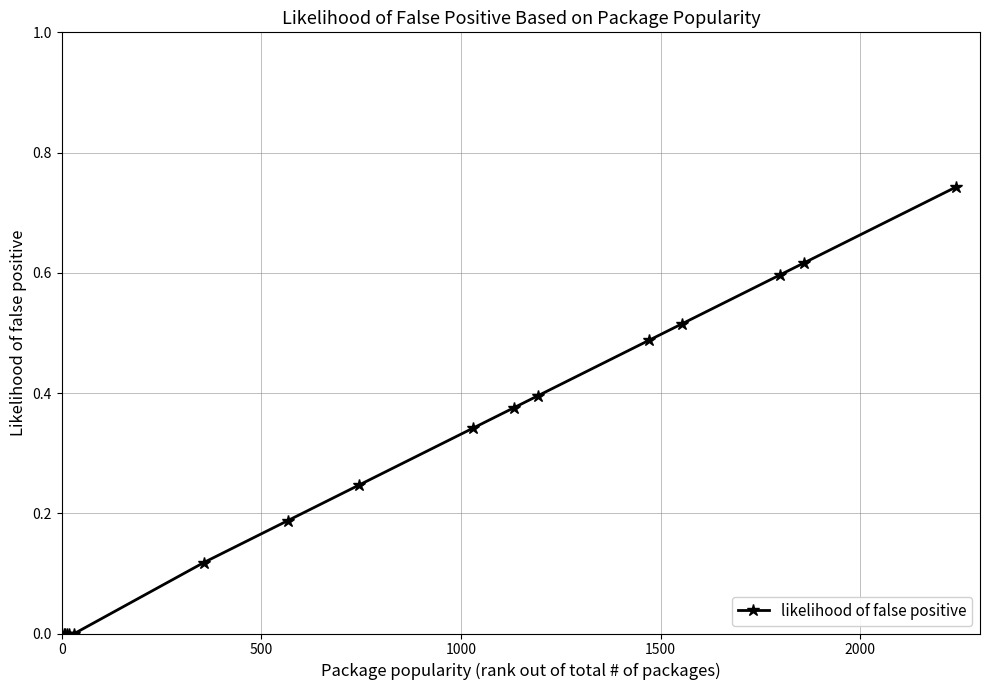

What is the sum of all values?

4.6